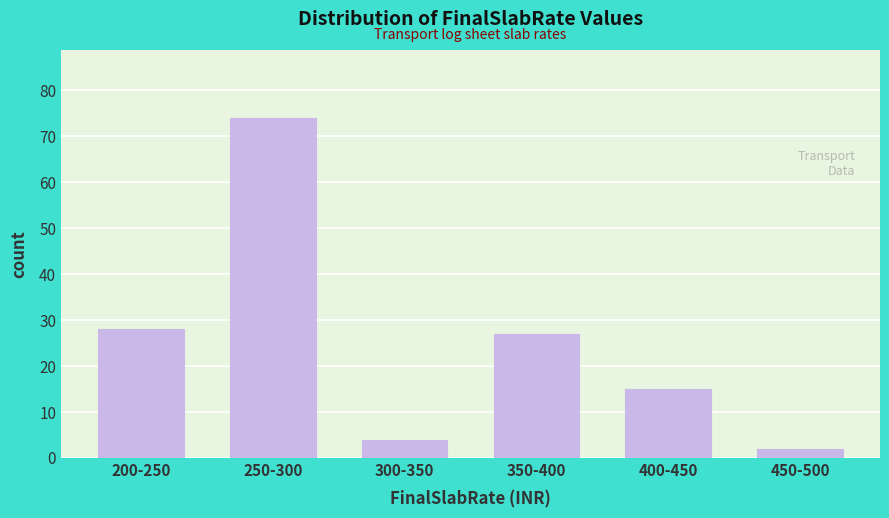

Reading left to right, list all the values displayed in this chart.

28	74	4	27	15	2